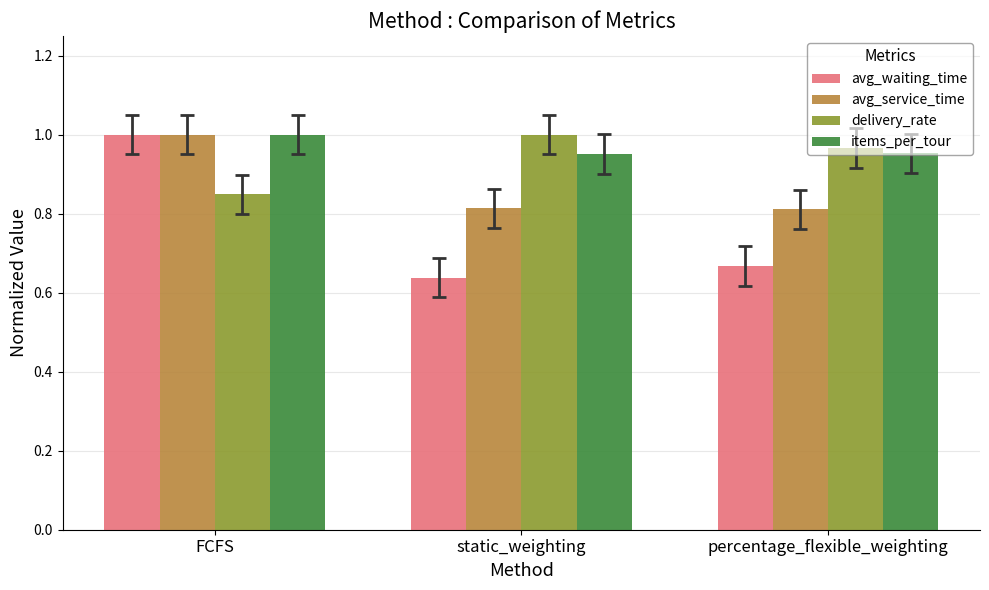

Which series changed the most between FCFS and static_weighting?

avg_waiting_time